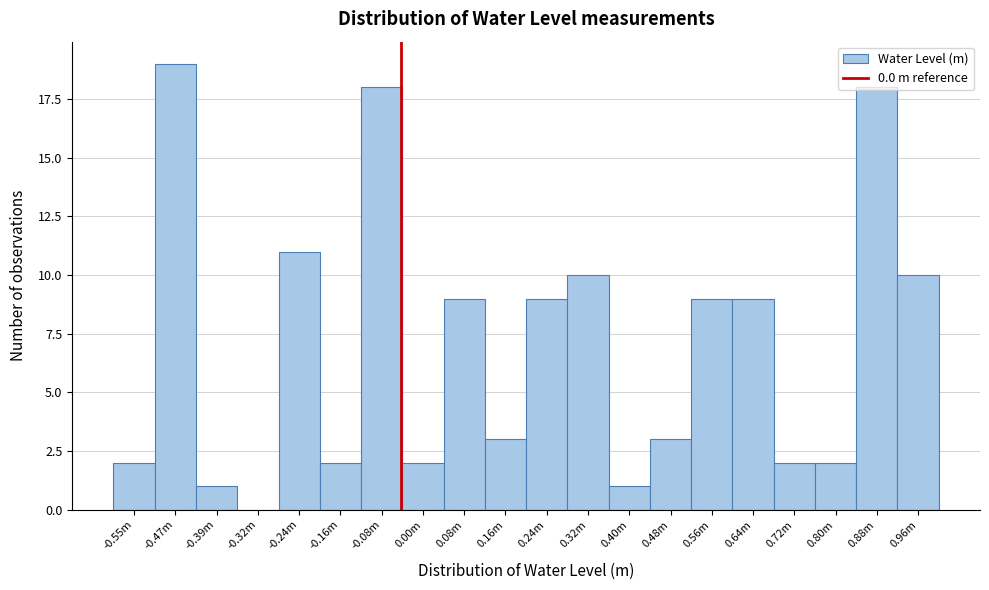

The value at 0.24m is 6. True or false?

False